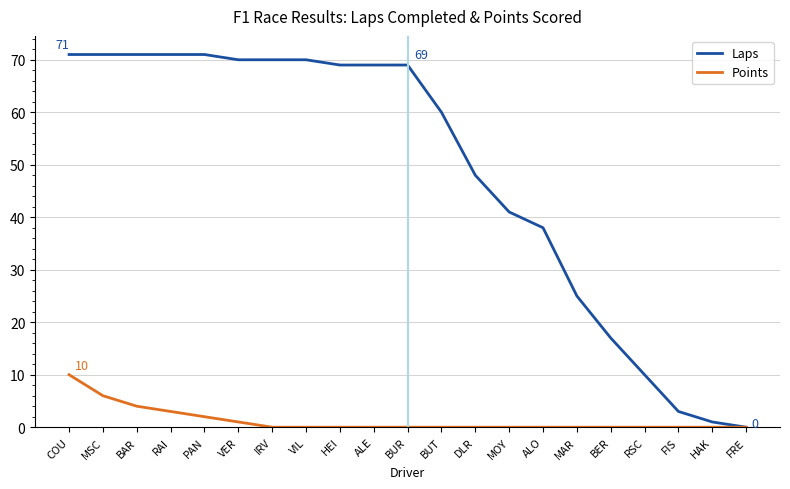

Which series changed the most between PAN and ALO?

Laps